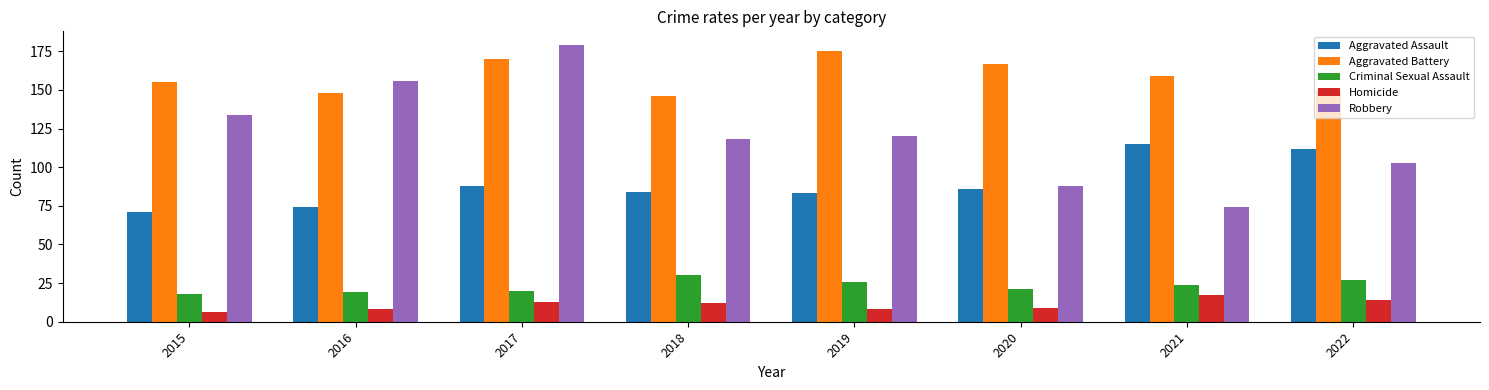

Where does the Aggravated Assault series first go above 86?

2017